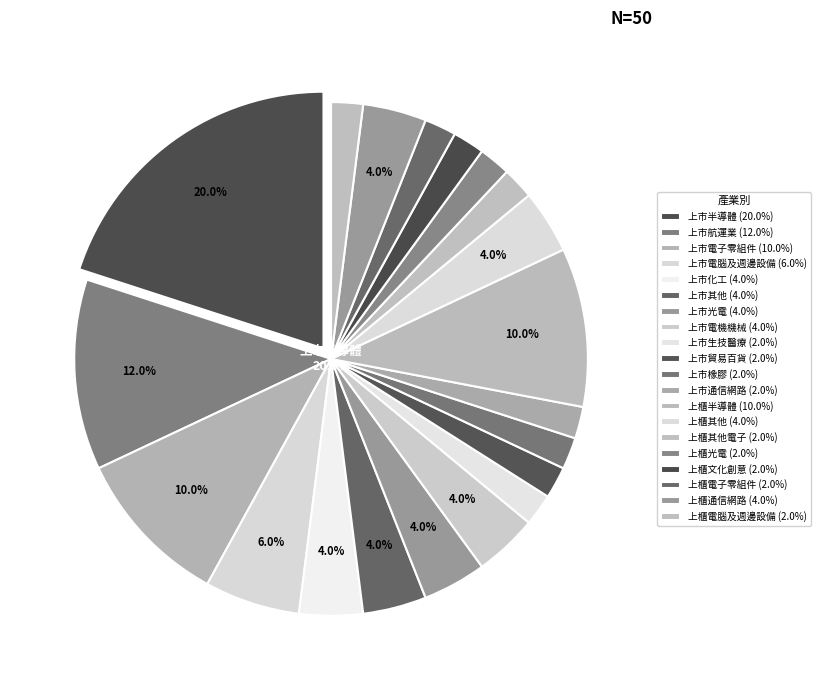

What percentage is NOT represented by 上櫃電腦及週邊設備?

98.0%